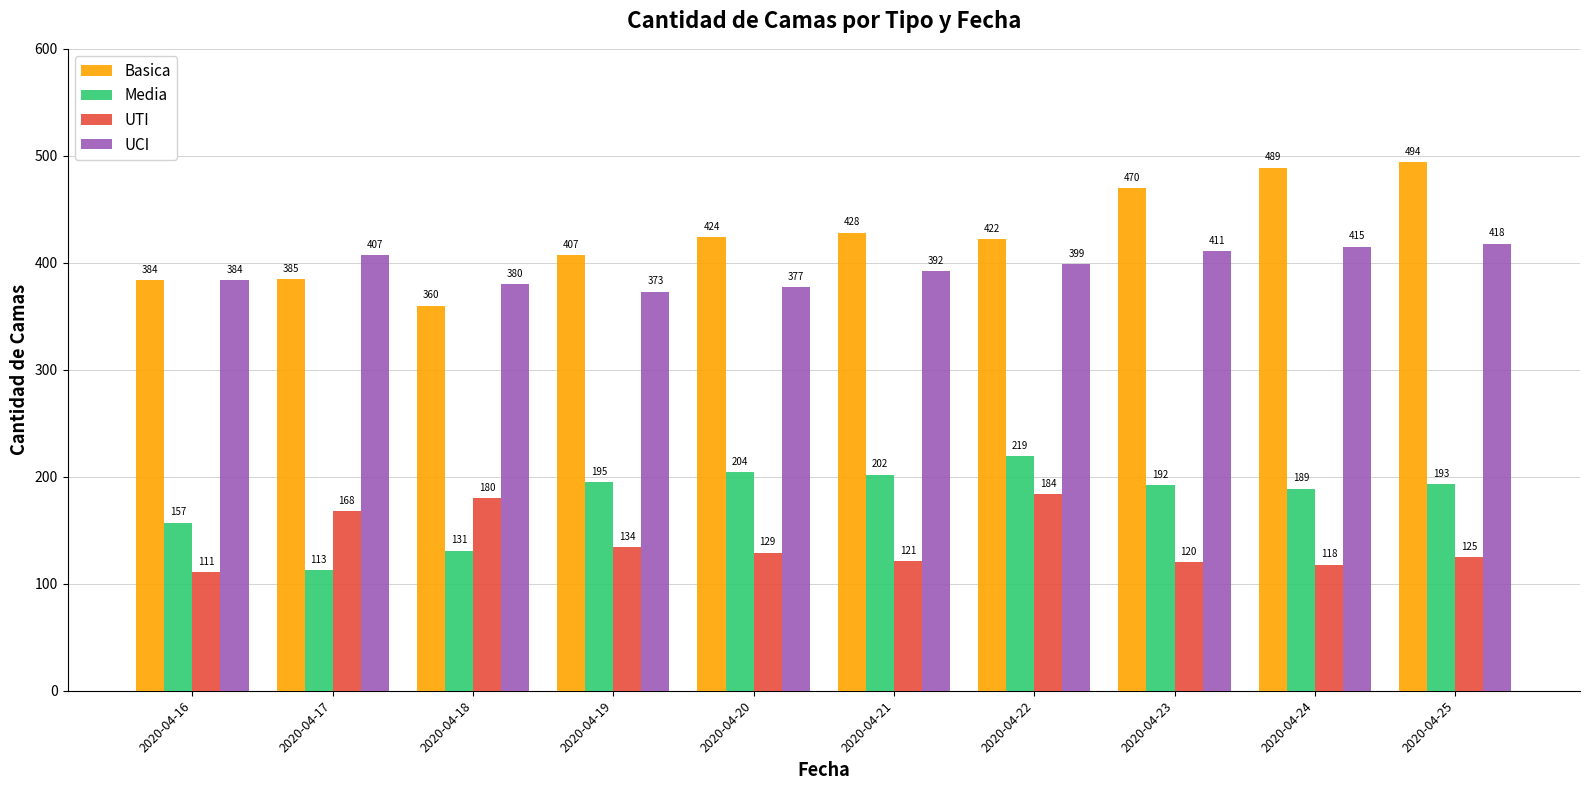

Which series changed the most between 2020-04-16 and 2020-04-20?

Media